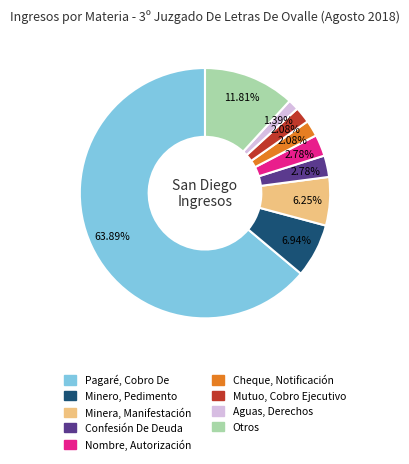

Is there a majority slice in this chart?

Yes